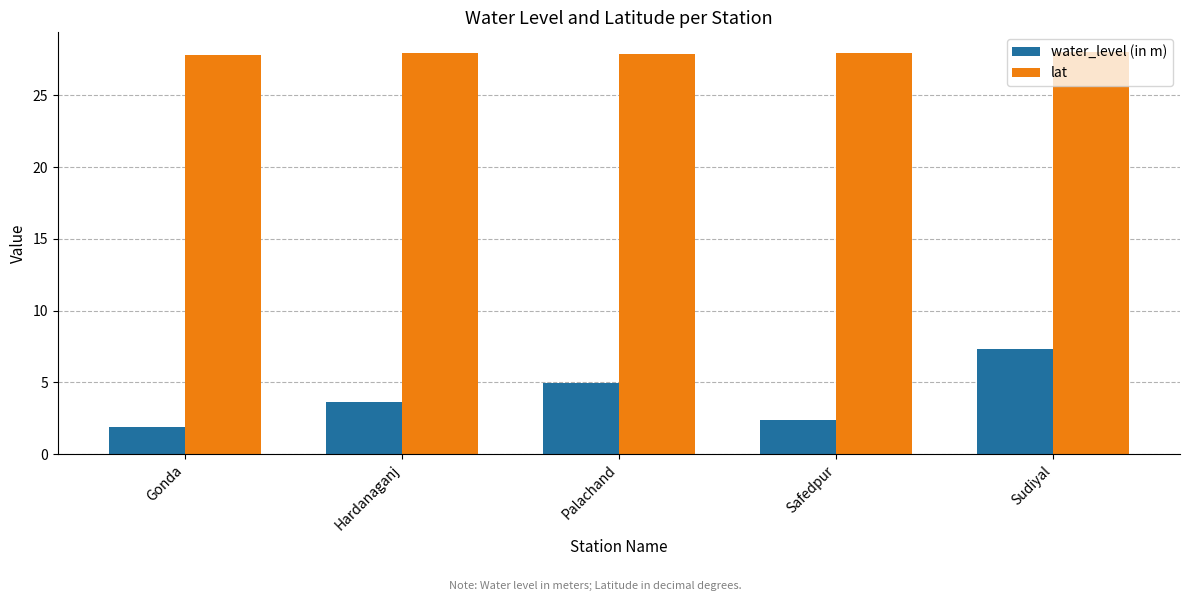

Rank the series at Safedpur from highest to lowest value.

lat, water_level (in m)